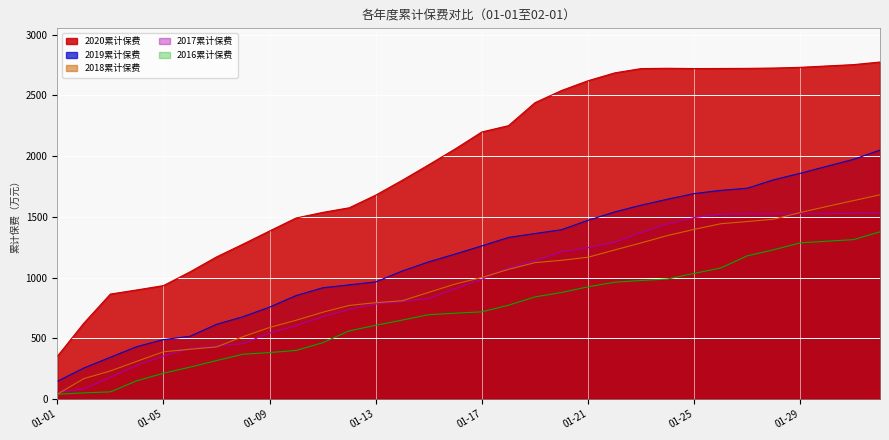

How many lines are shown in the chart?

5